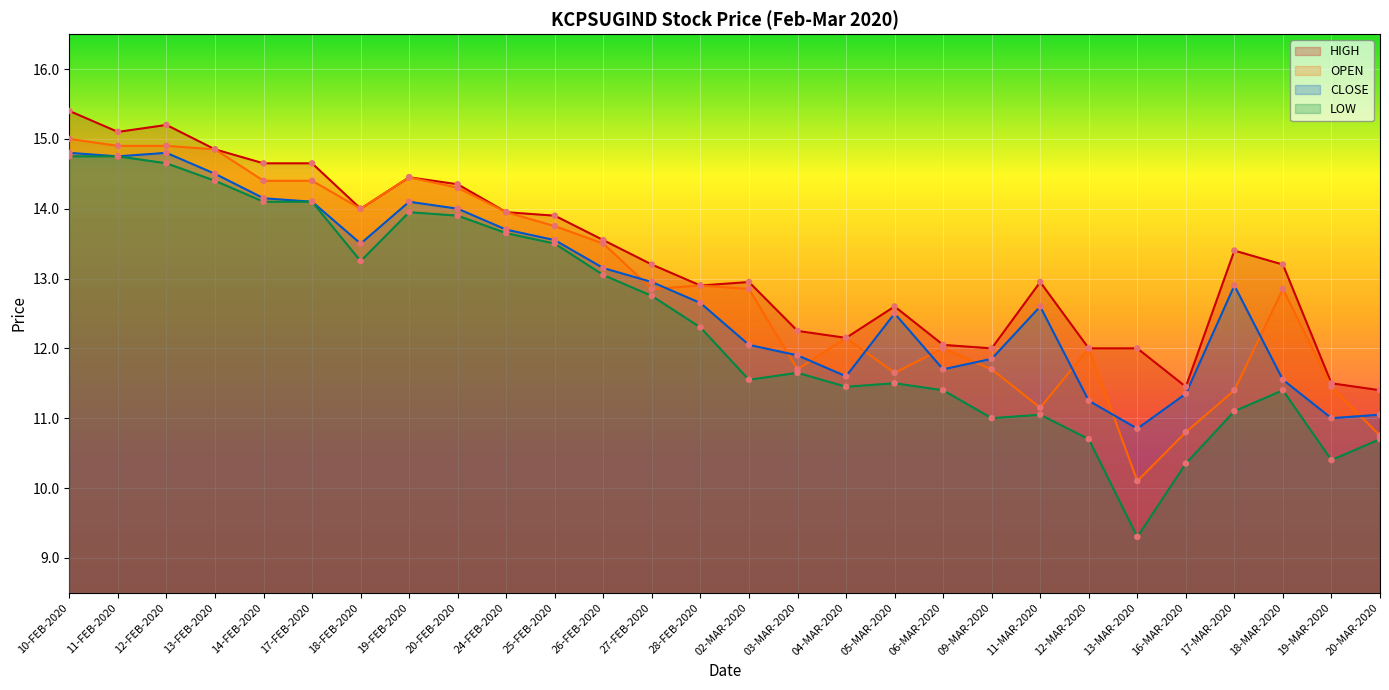

Which series reaches the maximum Y coordinate?

HIGH